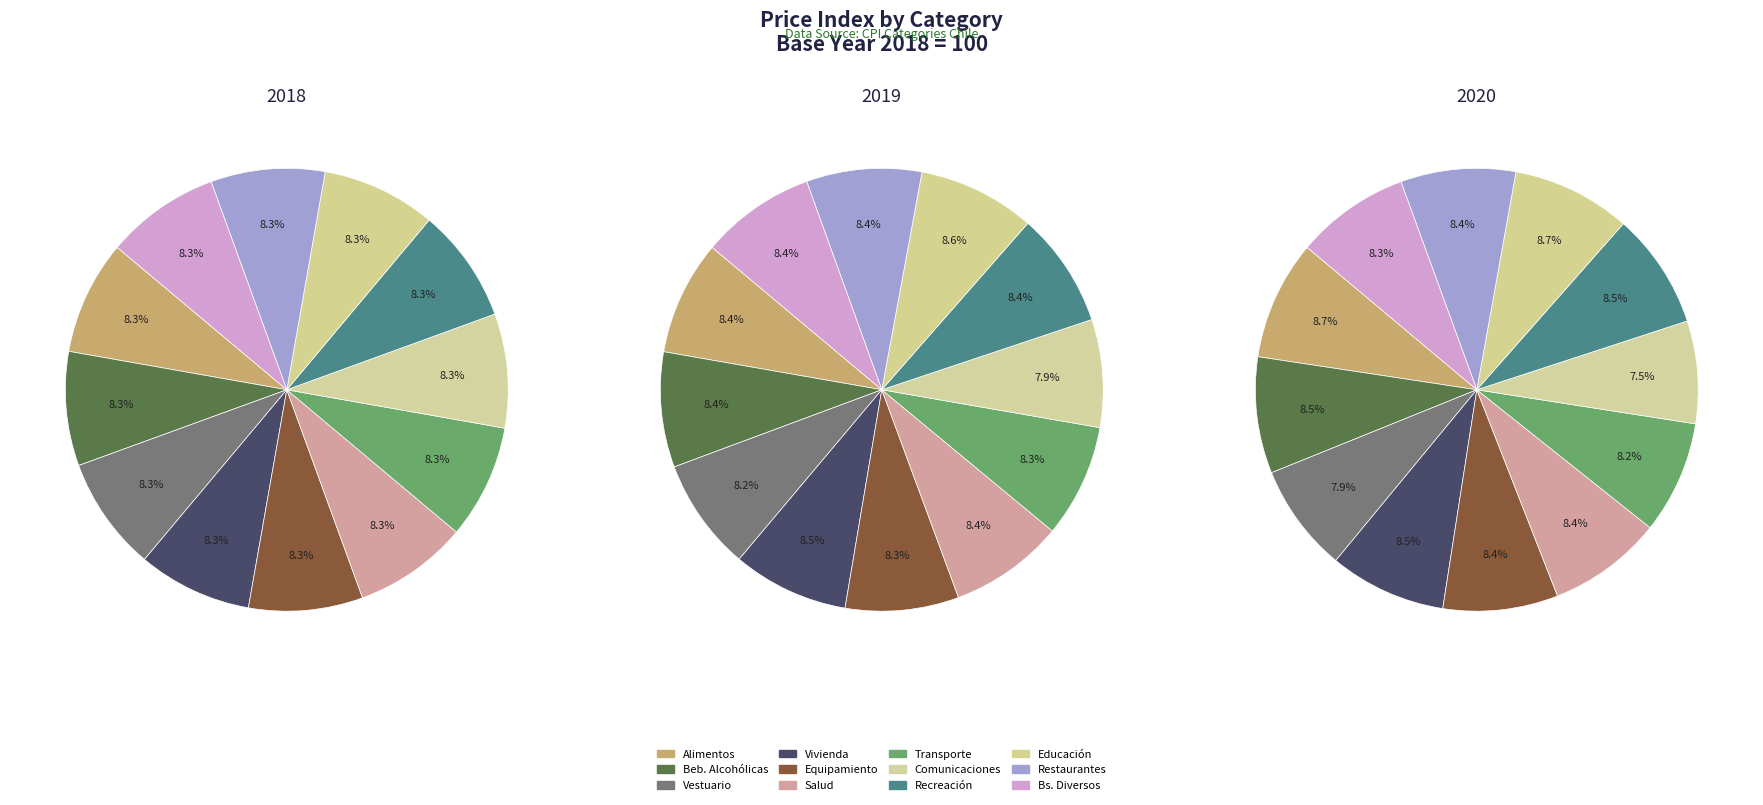

Which series has the widest spread of values?

2020